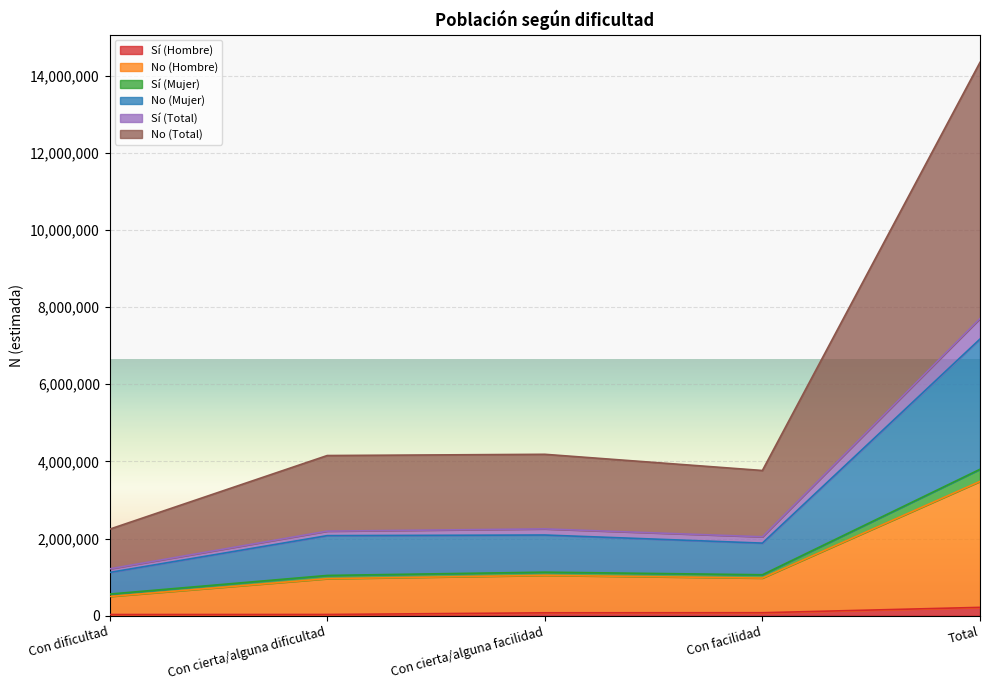

Which has a higher value, Con cierta/alguna facilidad or Total?

Total